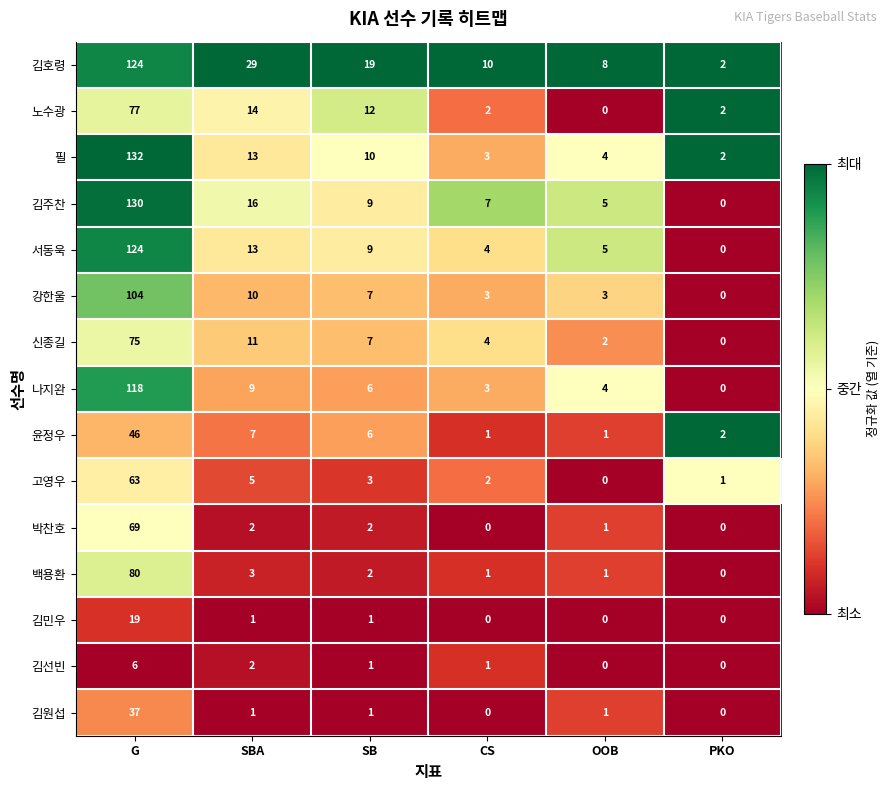

True or false: 강한울 has a value of 7 at SB.

True